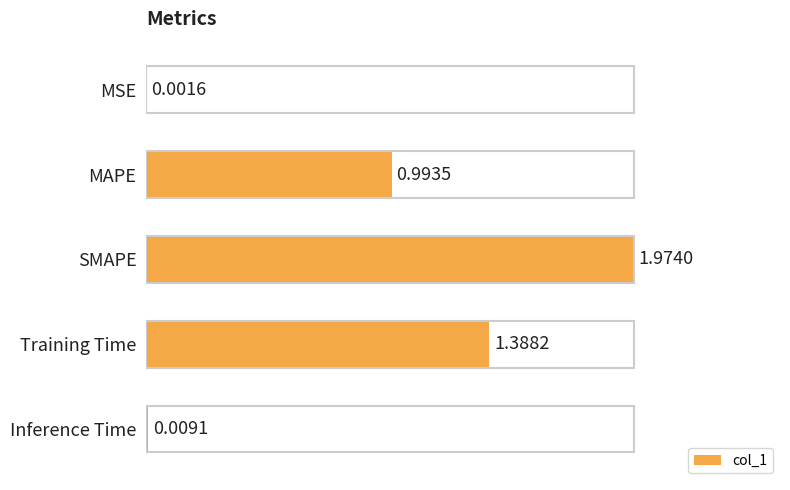

Are the bars grouped side by side (vs. stacked)?

No